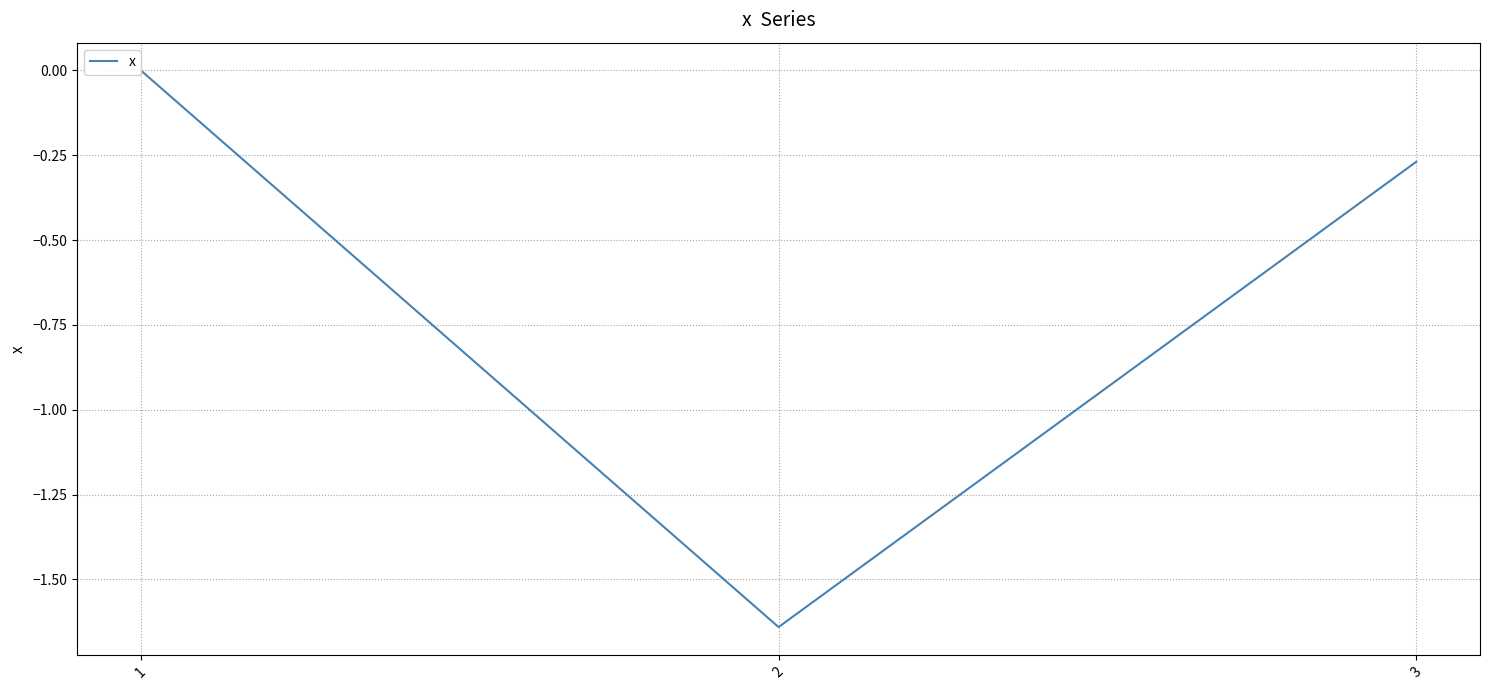

What is the change in value from 1 to 3?

-0.3